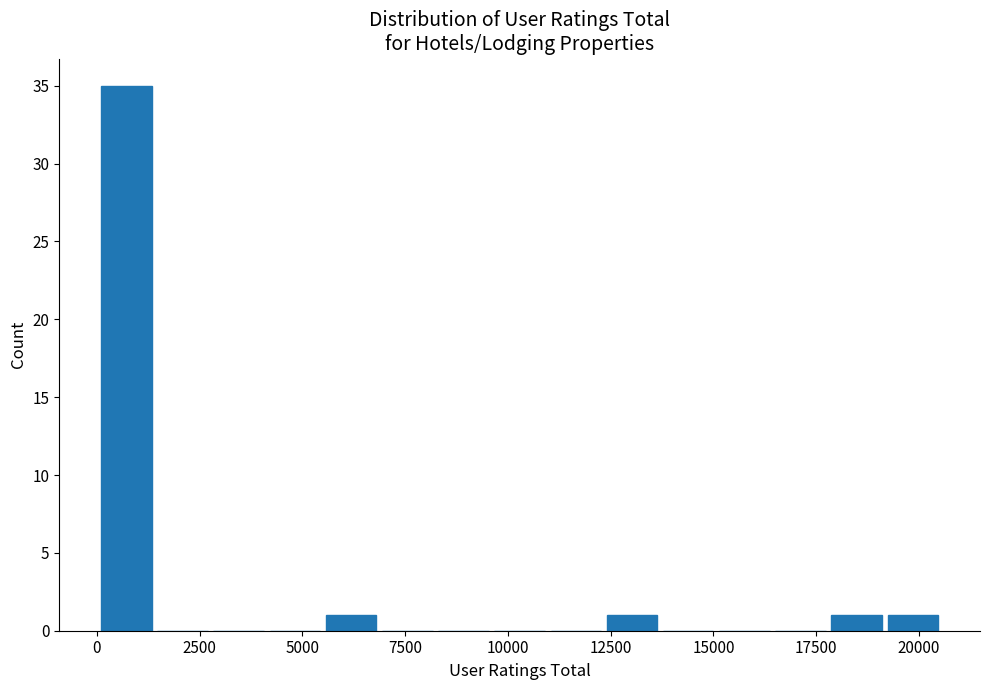

Around what value on the x-axis is the tallest bar? Give the approximate position of its centre, as read against the axis.

500